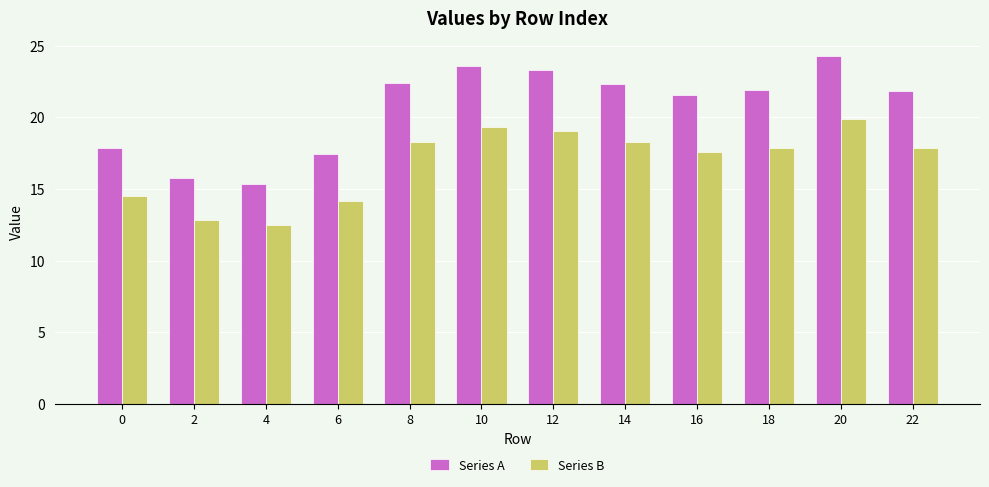

Is the value of Series A at 2 greater than the value of Series B at 2?

Yes